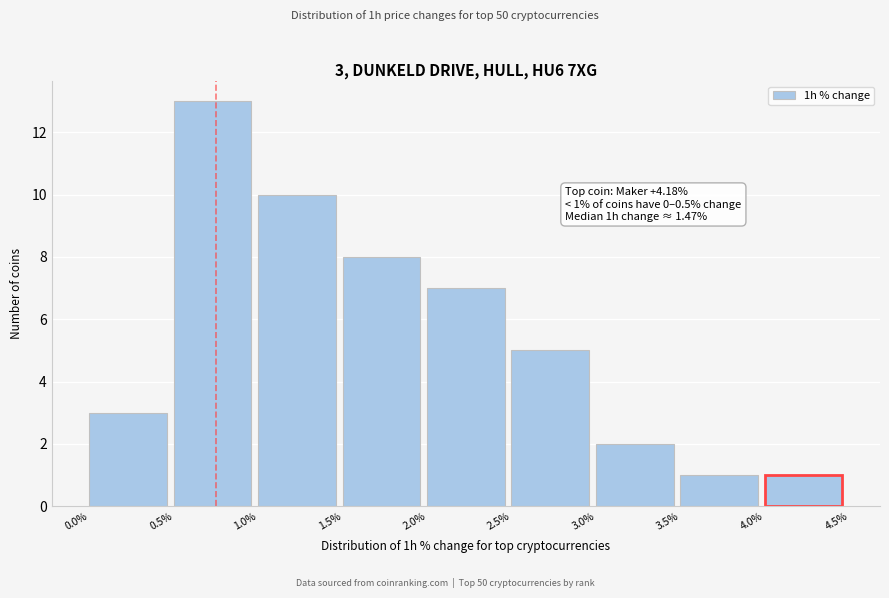

Over which range of the x-axis is the bar tallest?

0.5% to 1.0%